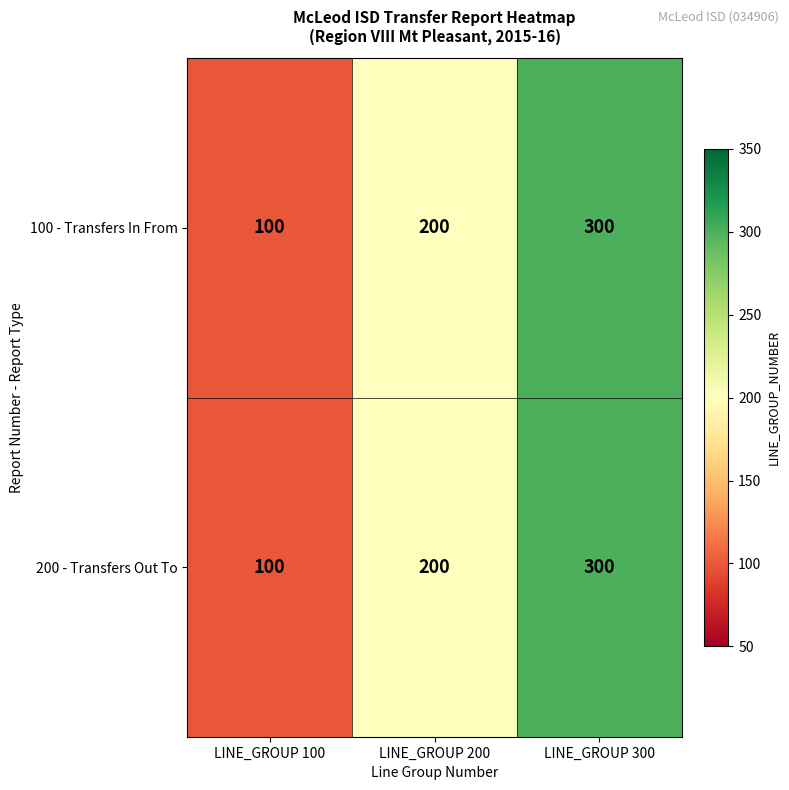

Reading left to right, list all the values displayed in this chart.

100 - Transfers In From: 100	200	300
200 - Transfers Out To: 100	200	300